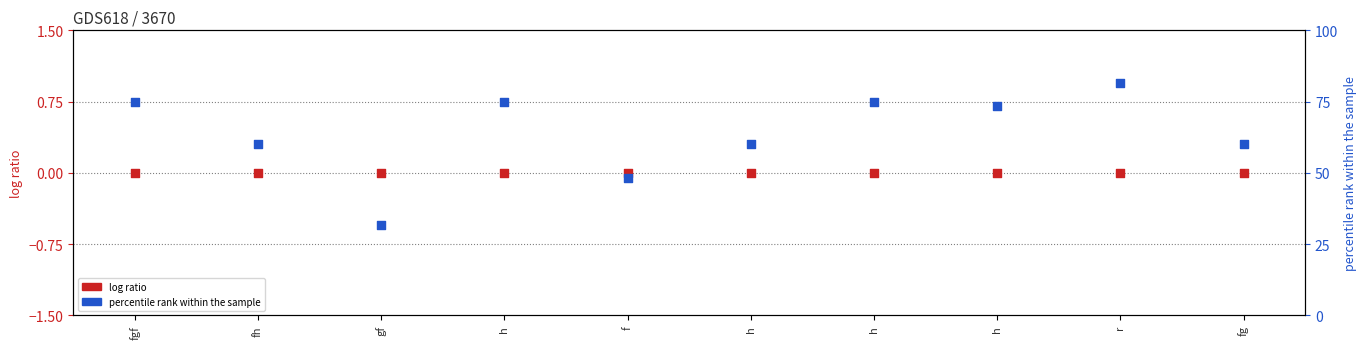

Which series contains the lowest Y value?

log ratio